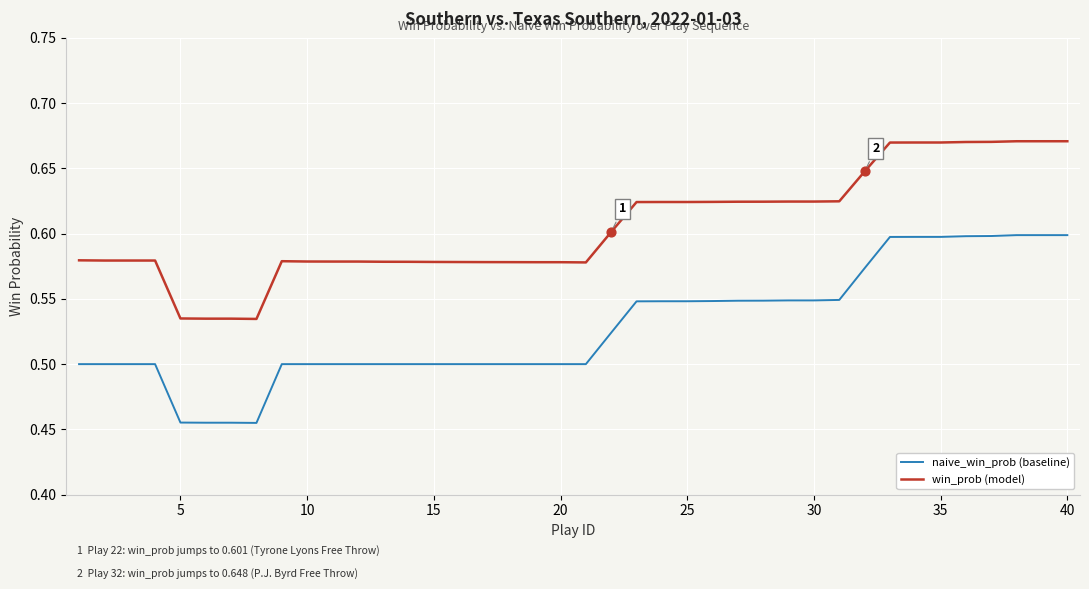

What are all the series names shown in the legend?

naive_win_prob (baseline), win_prob (model)